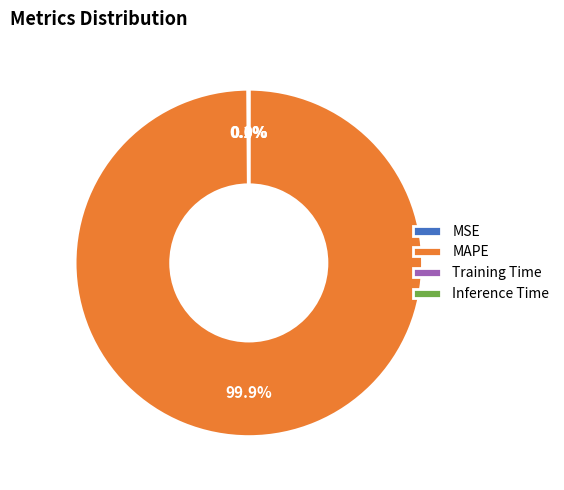

Which slice is the largest?

MAPE